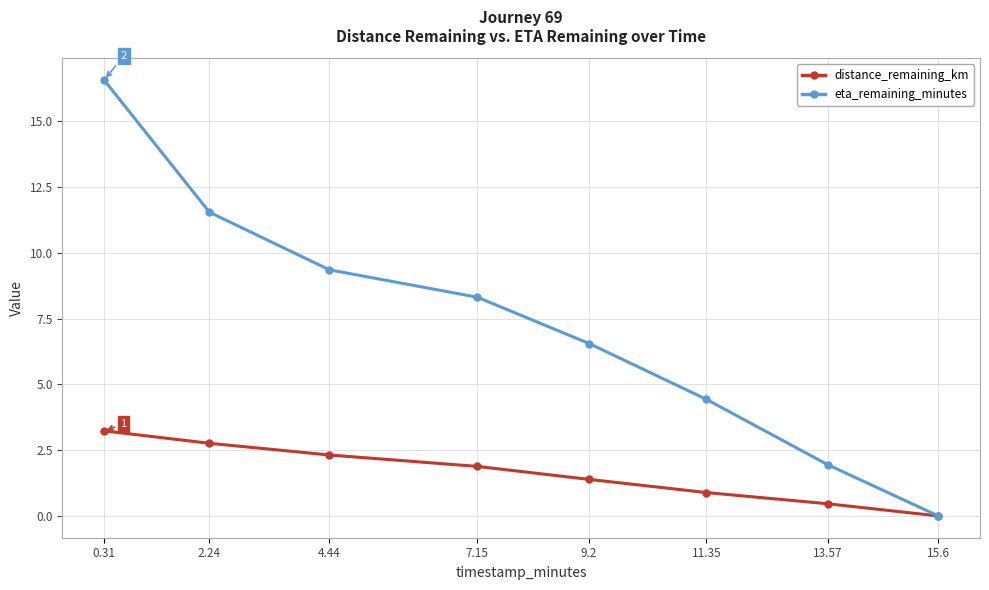

Which series has the widest spread of values?

eta_remaining_minutes